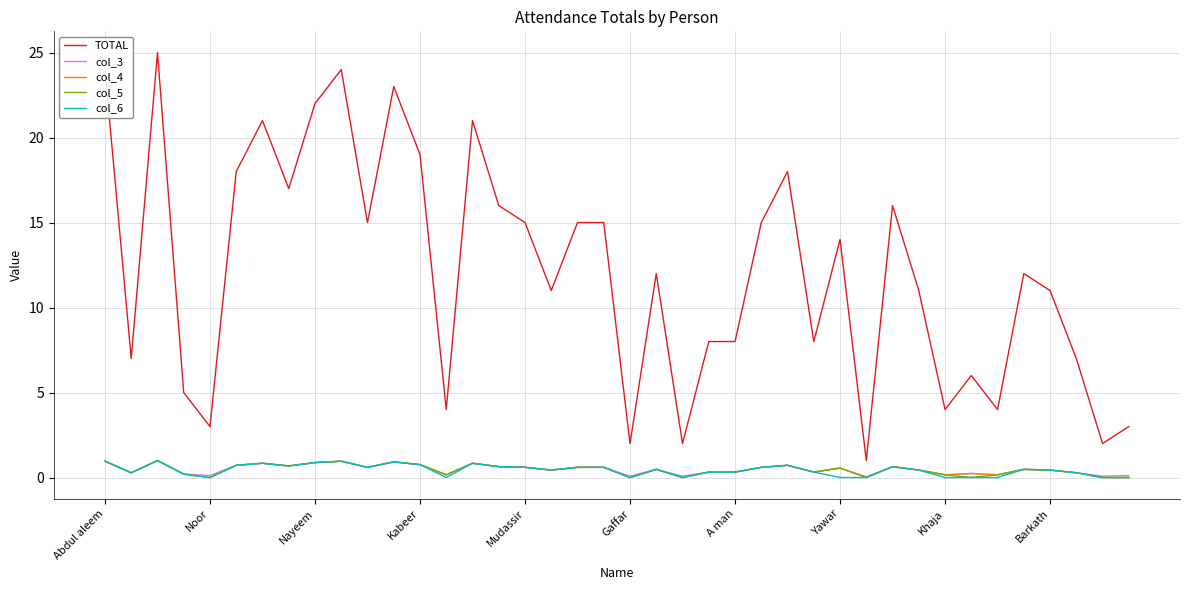

Which series has the largest range (max minus min)?

TOTAL